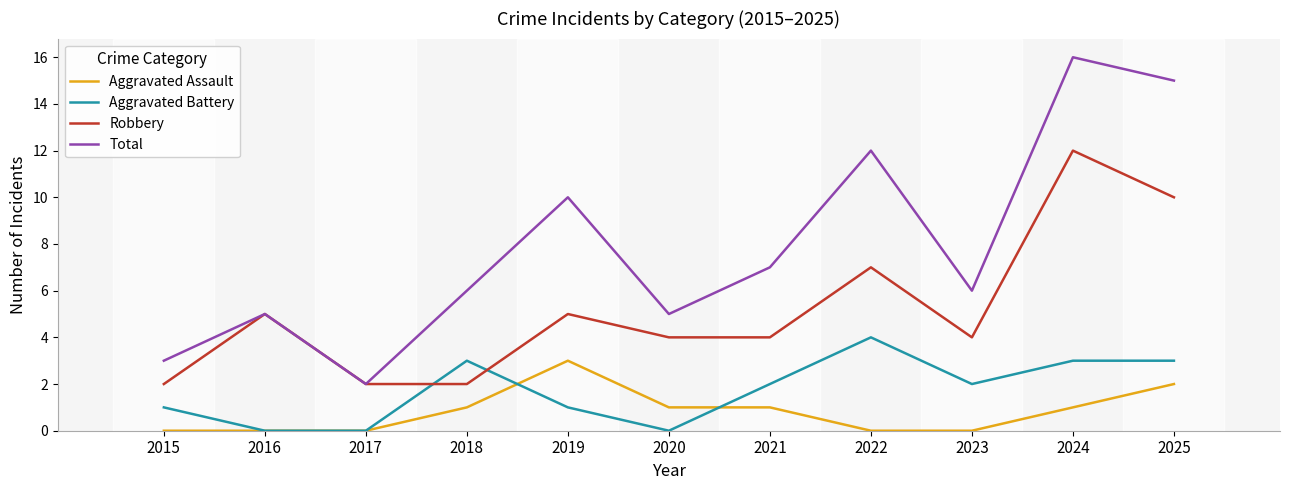

Which series has the widest spread of values?

Total